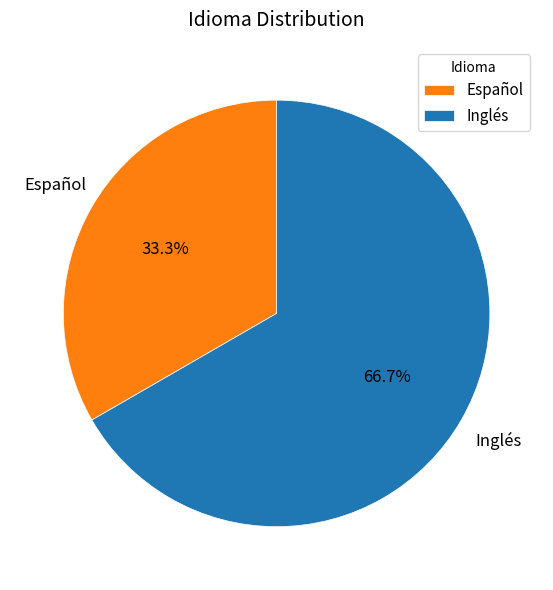

Rank the categories by value from lowest to highest.

Español, Inglés